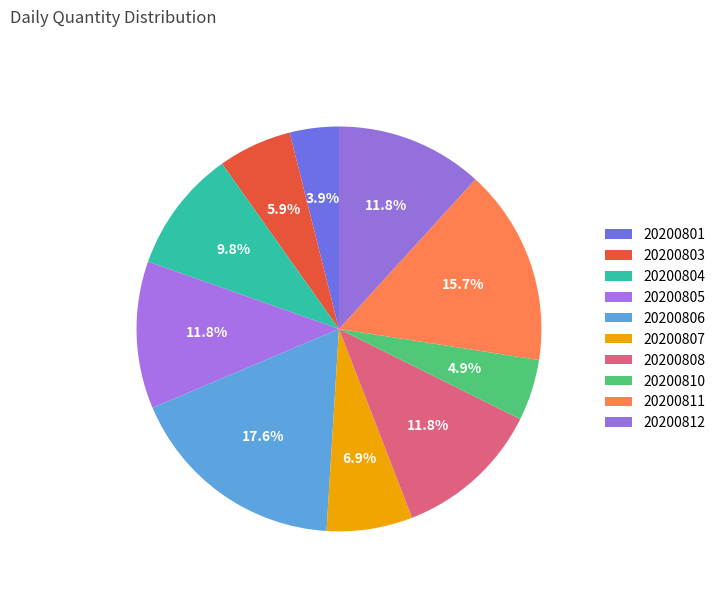

How many slices are in this pie chart?

10